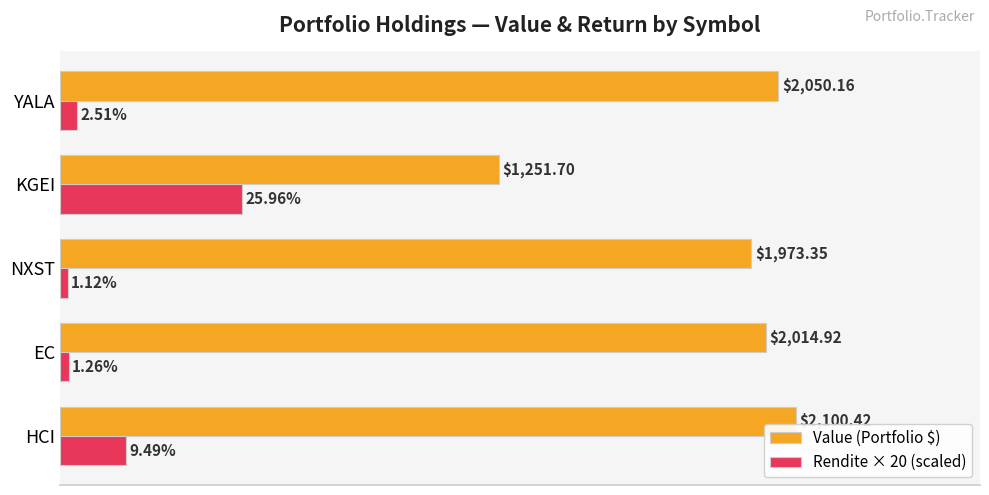

Which series has the widest spread of values?

Value (Portfolio $)